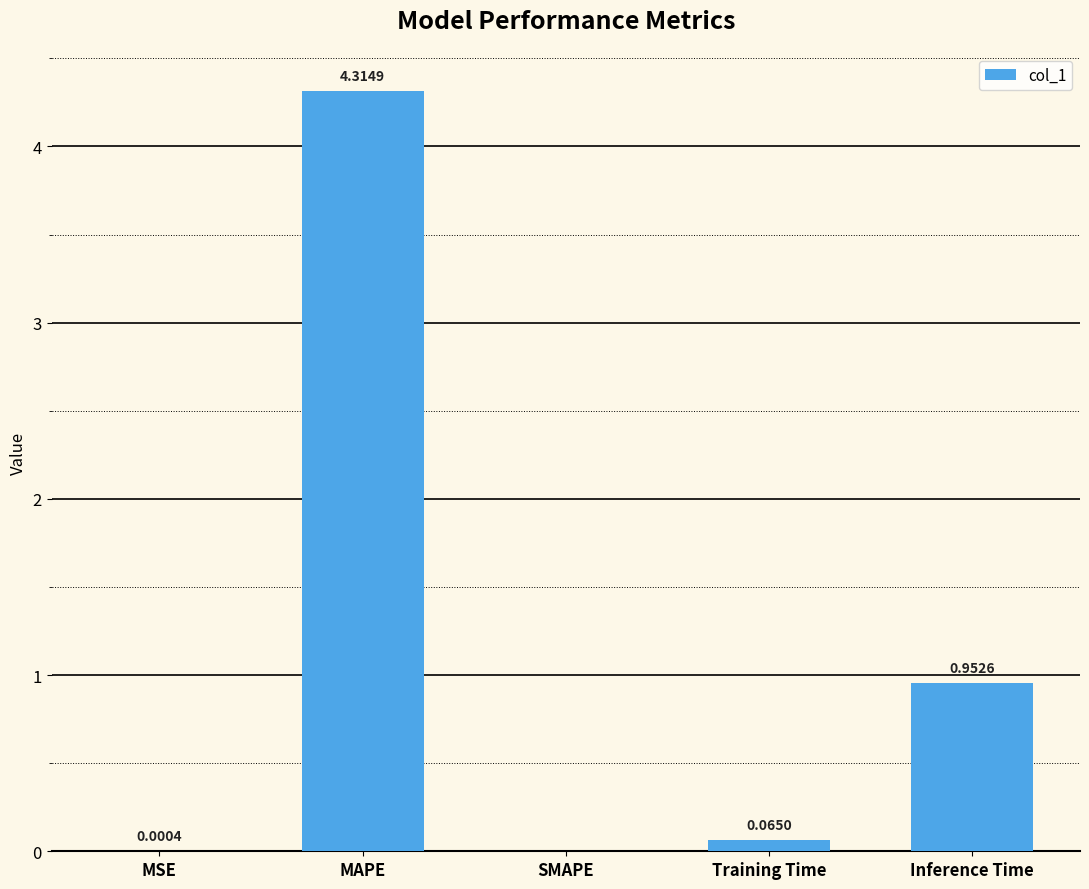

How many data points does each series have?

5